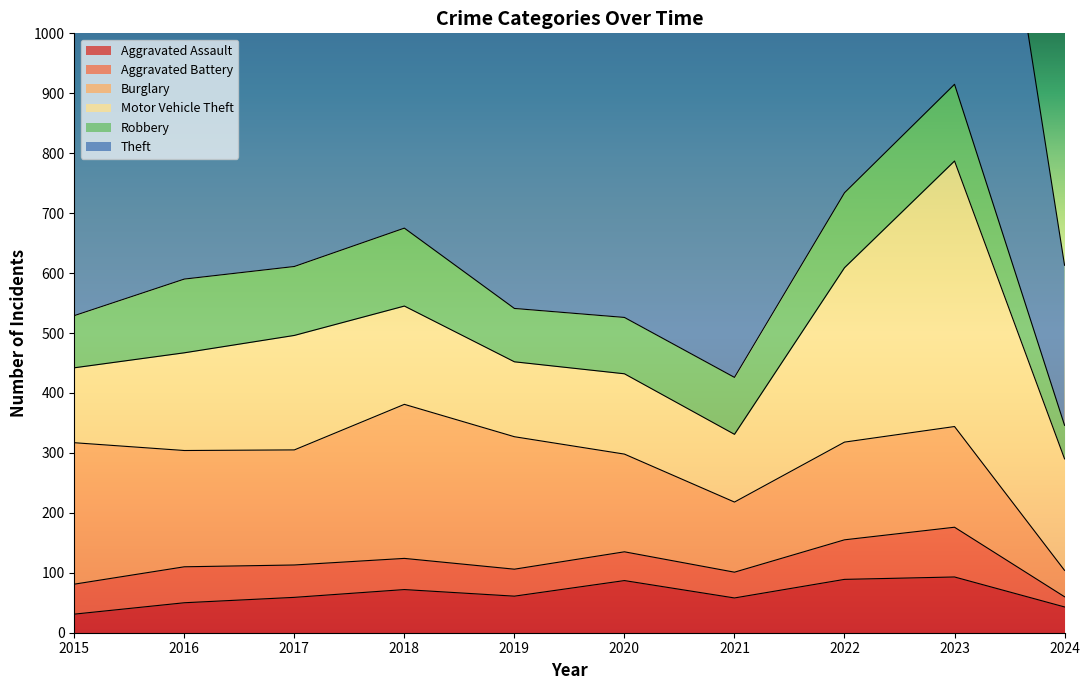

True or false: Robbery has a value of 130 at 2018.

True